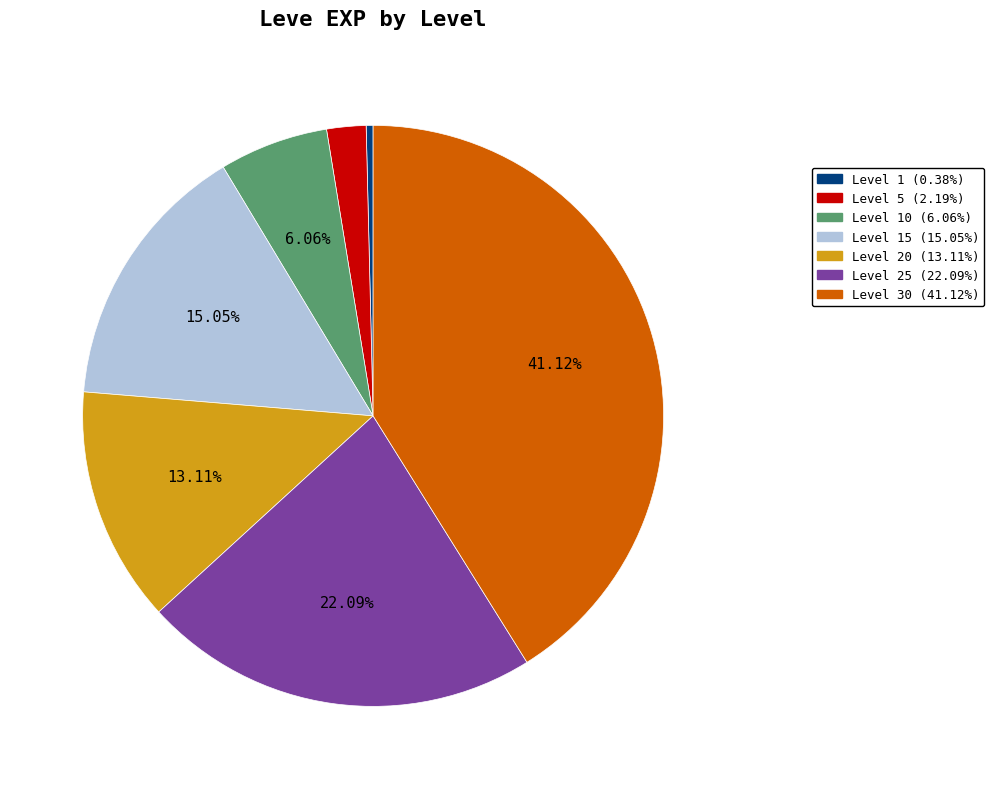

Is there a majority slice in this chart?

No